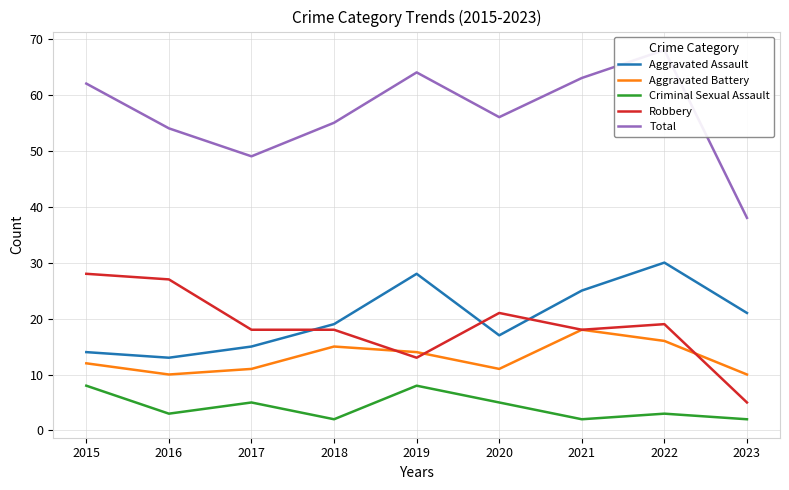

Which series has the largest total across all categories?

Total